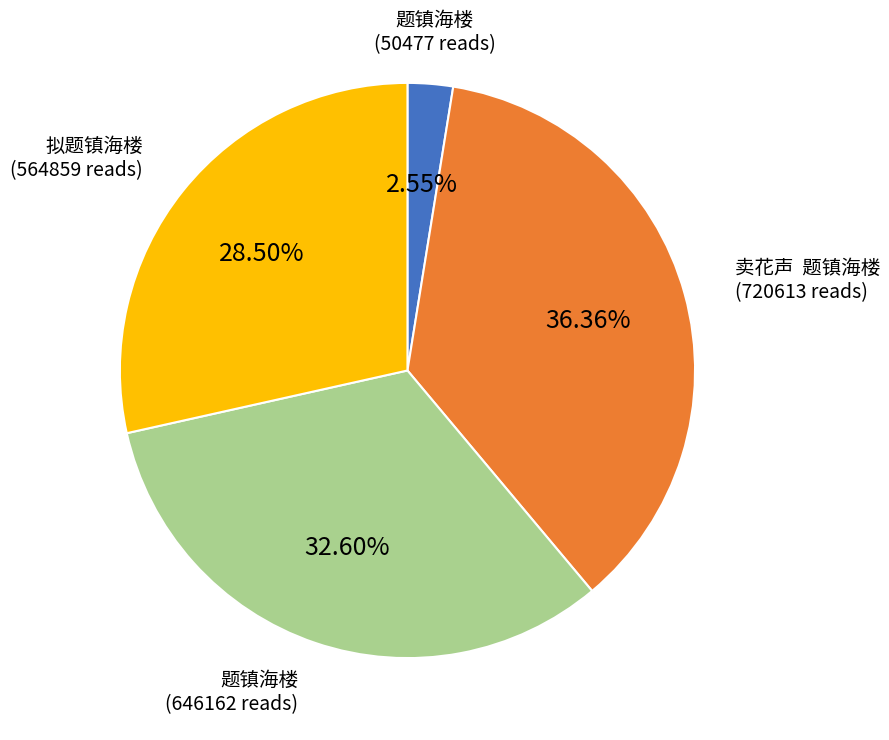

Does any single category account for the majority?

No